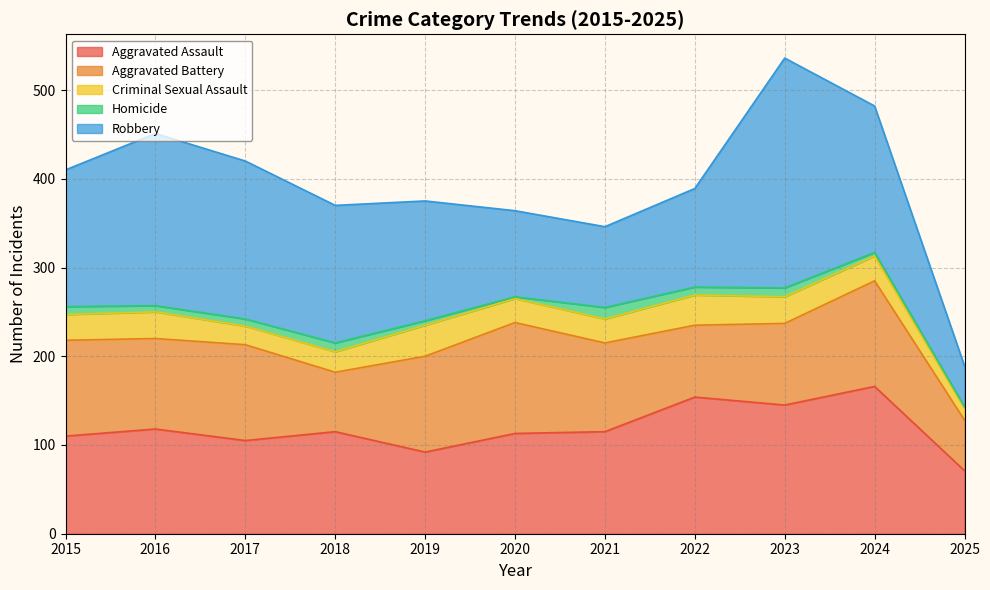

Reading left to right, list all the values displayed in this chart.

Aggravated Assault: 2015=110	2016=118	2017=105	2018=115	2019=92	2020=113	2021=115	2022=154	2023=145	2024=166	2025=71
Aggravated Battery: 2015=108	2016=102	2017=108	2018=67	2019=108	2020=125	2021=100	2022=81	2023=92	2024=119	2025=57
Criminal Sexual Assault: 2015=29	2016=30	2017=21	2018=23	2019=35	2020=27	2021=27	2022=34	2023=30	2024=28	2025=13
Homicide: 2015=9	2016=7	2017=8	2018=10	2019=5	2020=2	2021=13	2022=9	2023=10	2024=4	2025=2
Robbery: 2015=154	2016=194	2017=178	2018=155	2019=135	2020=97	2021=91	2022=111	2023=259	2024=165	2025=46